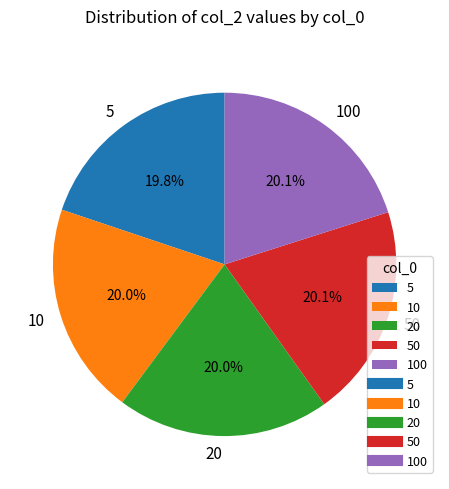

What percentage is the 5 slice, to the nearest percent?

20%